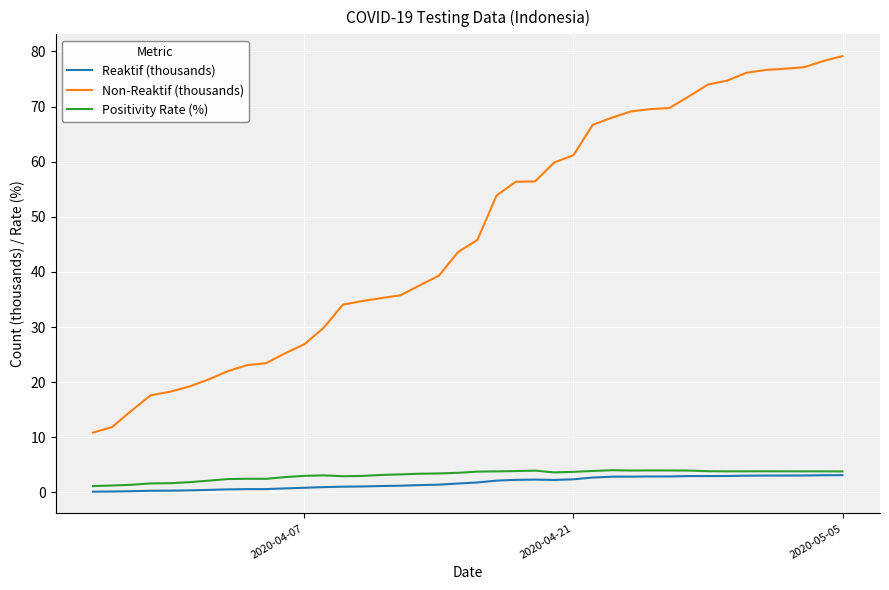

List the series in order of their peak value, lowest first.

Reaktif (thousands), Positivity Rate (%), Non-Reaktif (thousands)